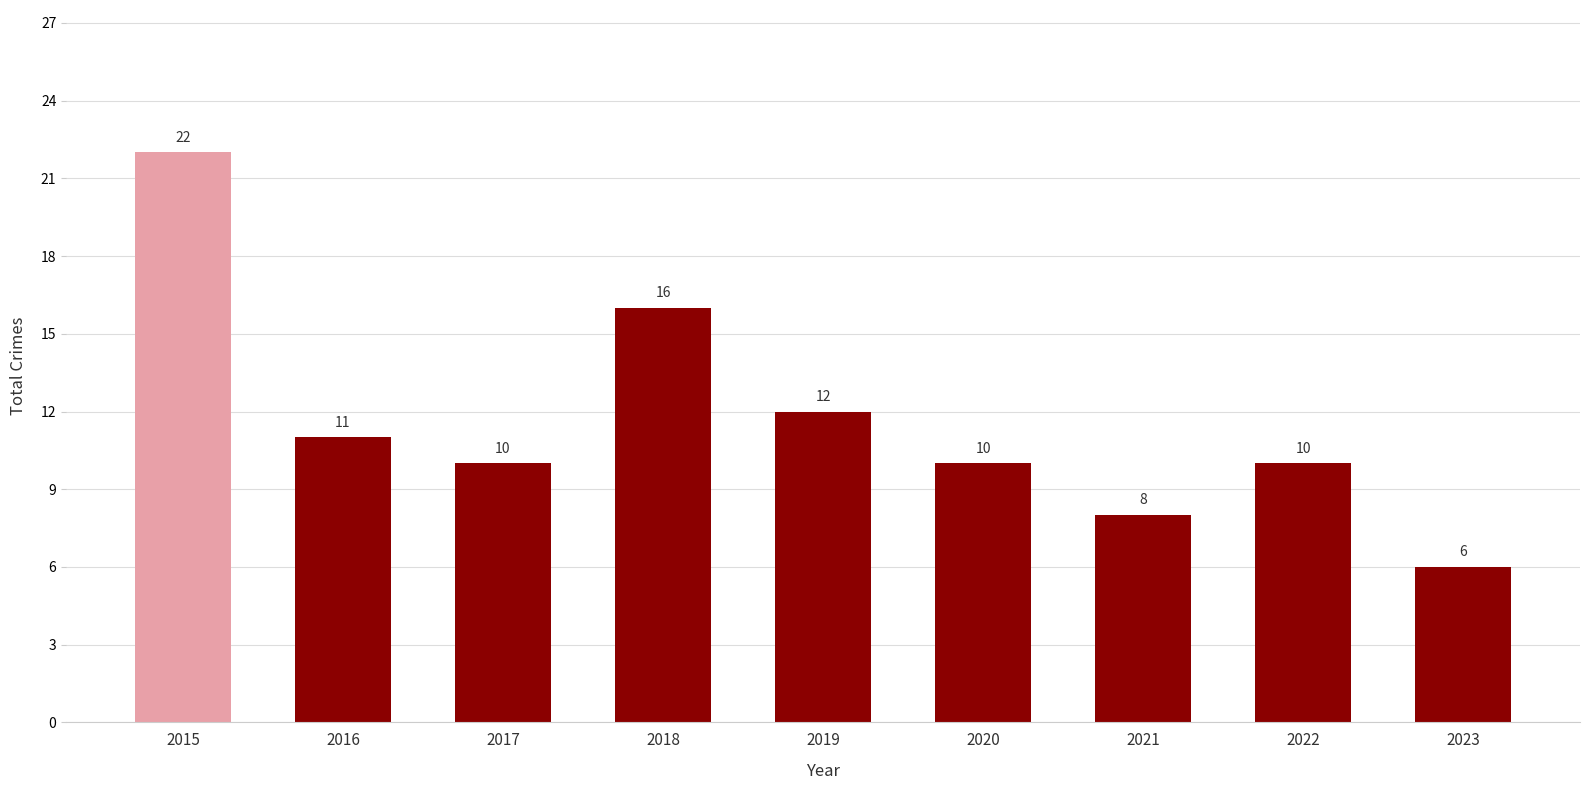

Reading right to left, transcribe all the data shown in this chart.

6	10	8	10	12	16	10	11	22